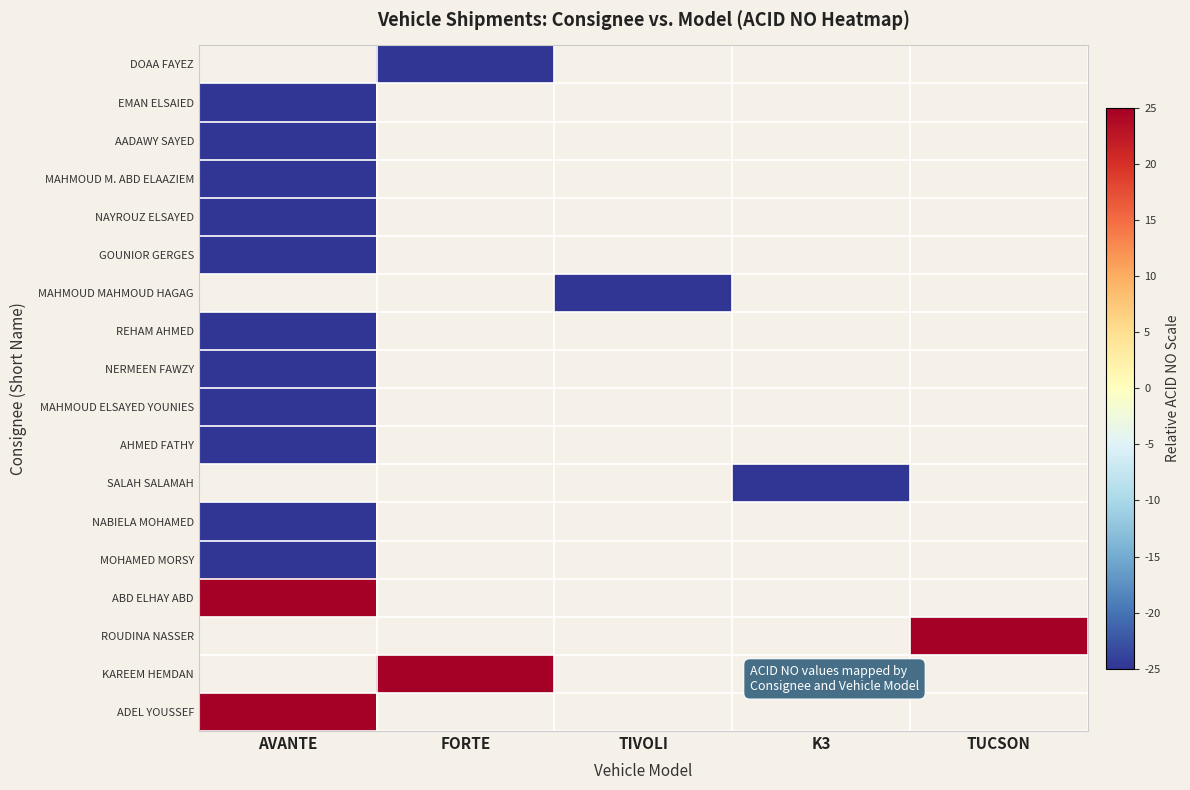

What is the minimum value for ADEL YOUSSEF?

25.0